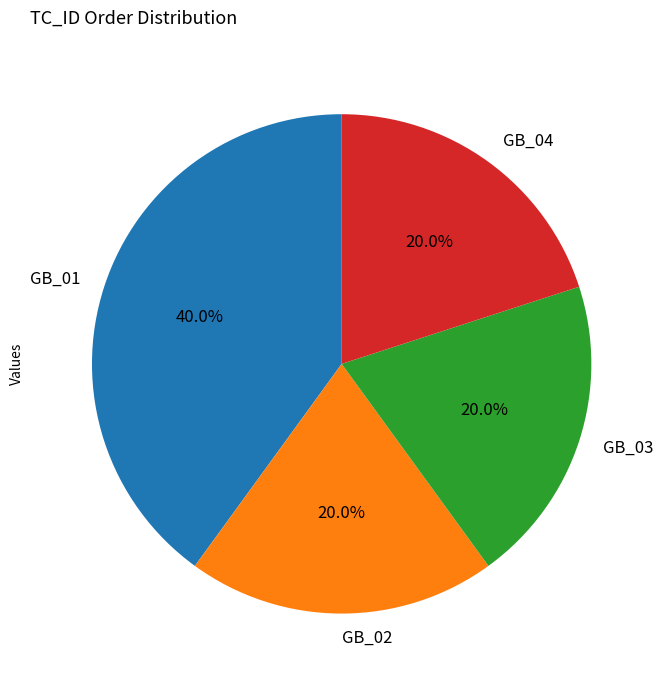

Count the number of slices in the pie.

4